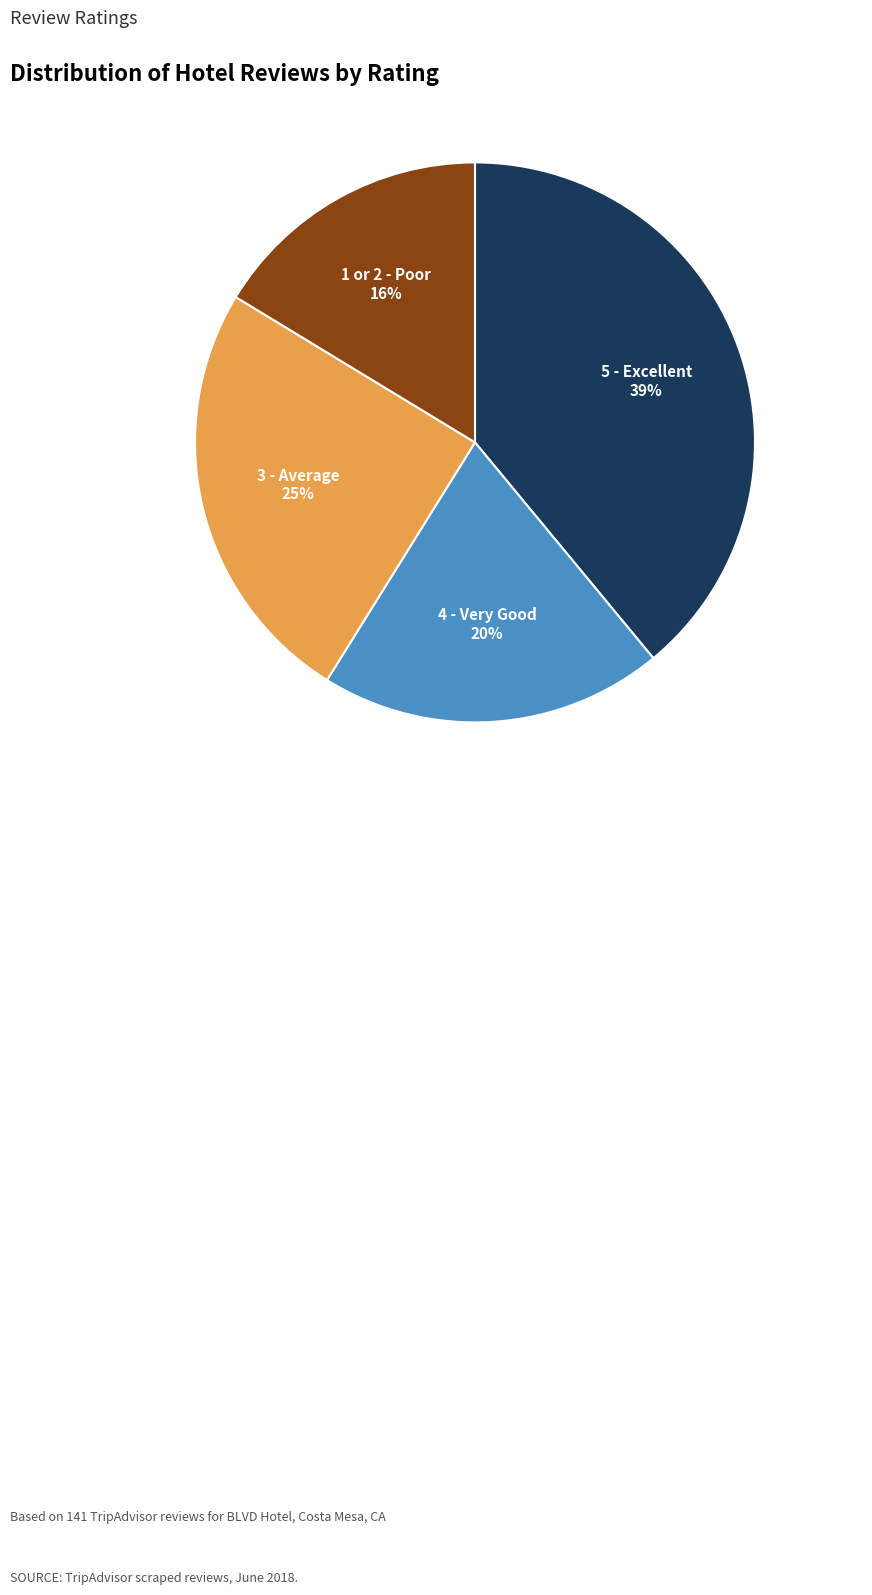

Is the sum of 3 - Average and 5 - Excellent greater than half?

Yes